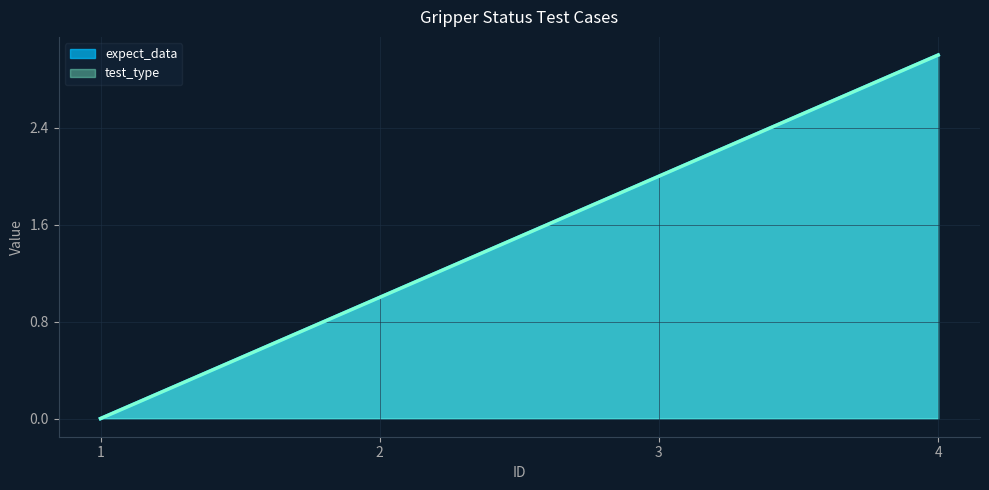

Where is test_type nearest to the value 1?

2